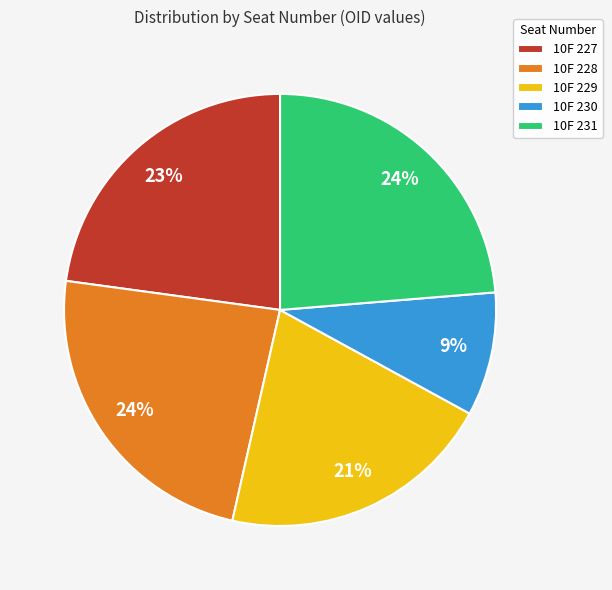

Which slice is the smallest?

10F 230